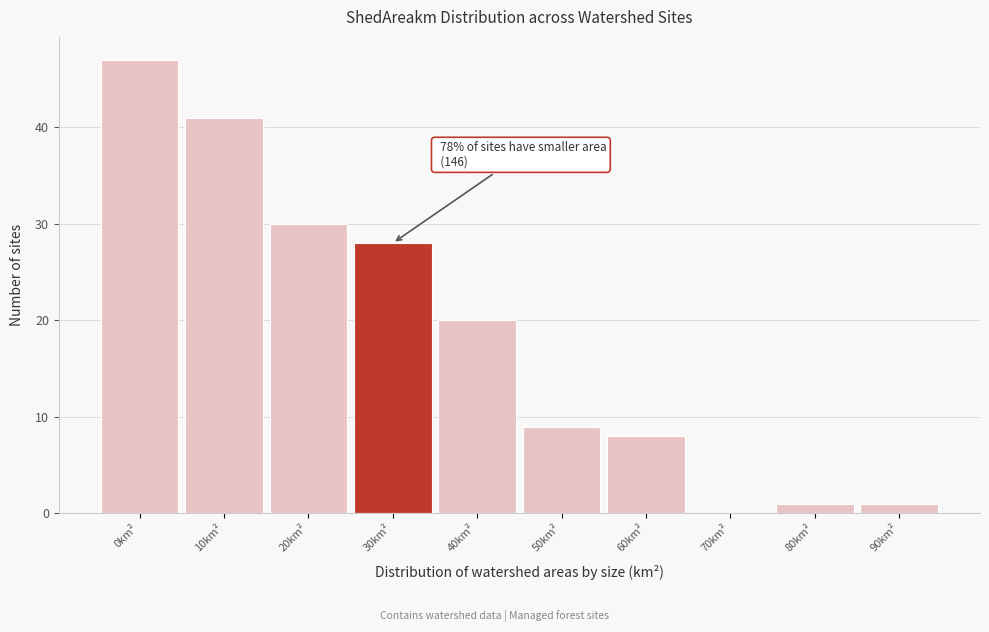

Reading left to right, extract all data points from this chart.

0km²=47	10km²=41	20km²=30	30km²=28	40km²=20	50km²=9	60km²=8	70km²=0	80km²=1	90km²=1